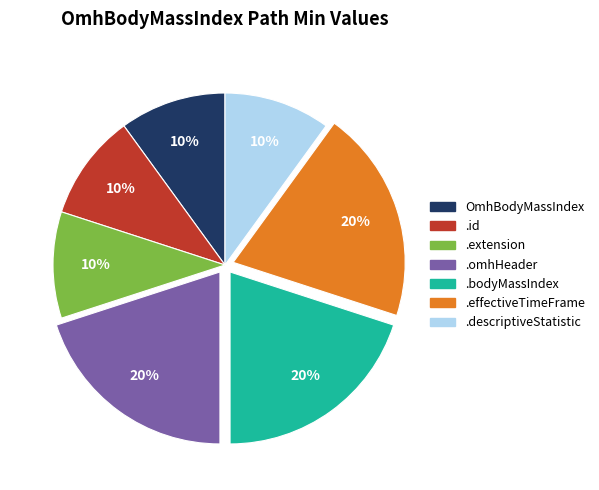

To the nearest percent, what is the difference between the largest and smallest slice percentages?

10%